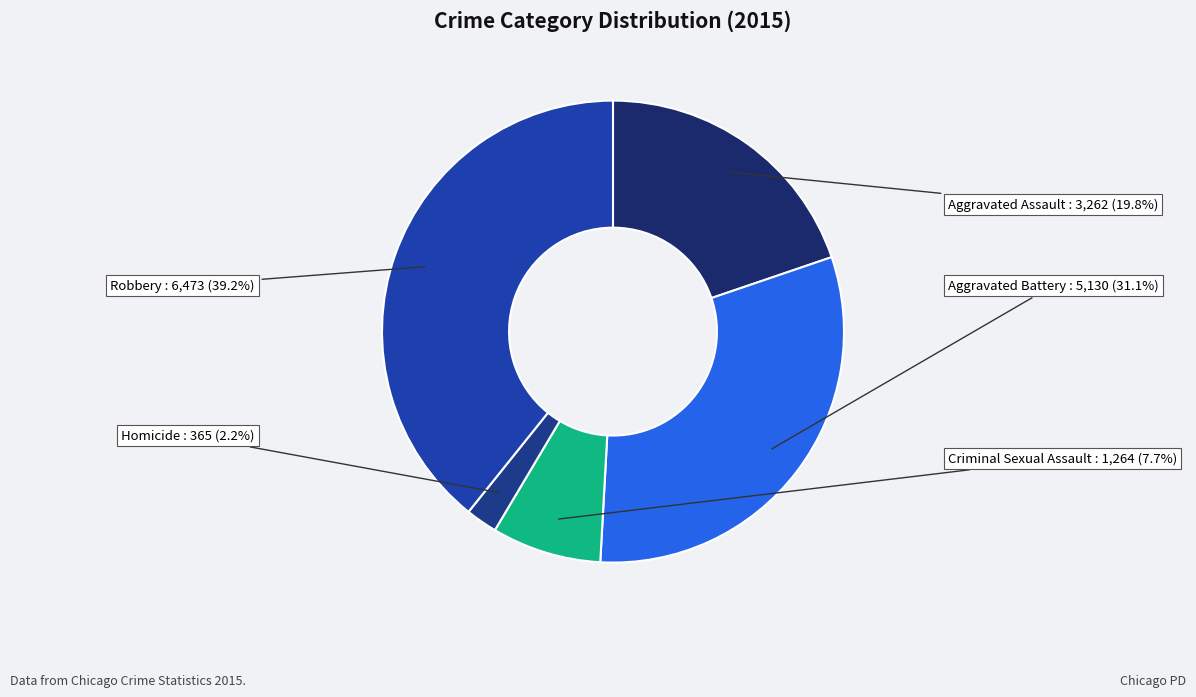

Rank the categories by value from lowest to highest.

Homicide, Criminal Sexual Assault, Aggravated Assault, Aggravated Battery, Robbery